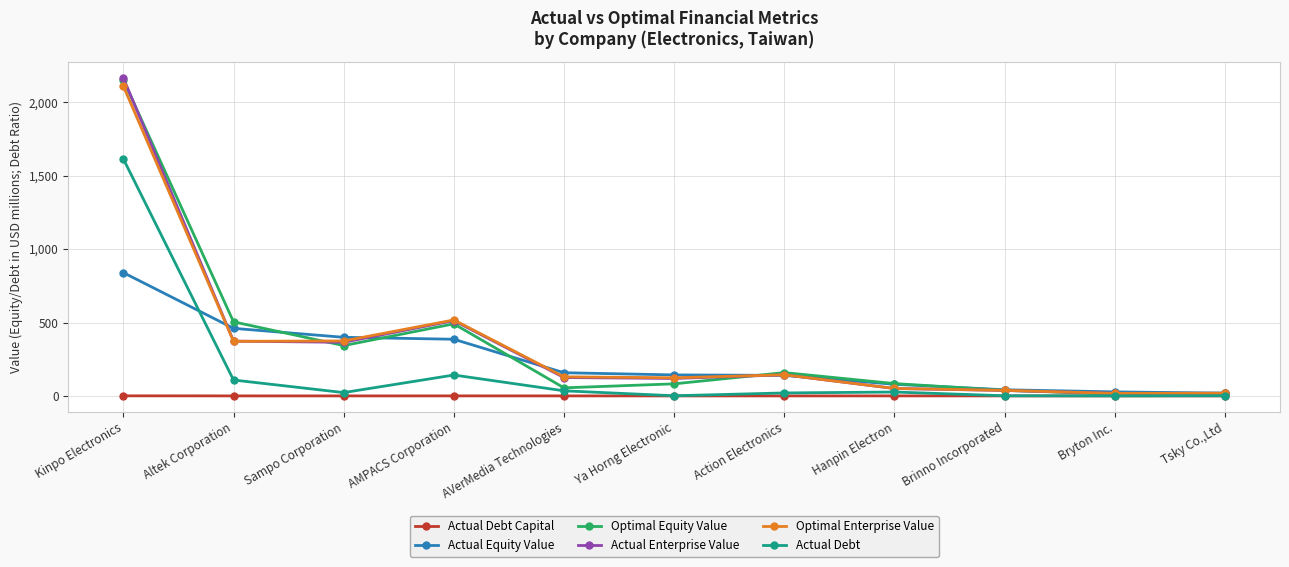

The value of Actual Equity Value at Altek Corporation is 160.0. True or false?

False